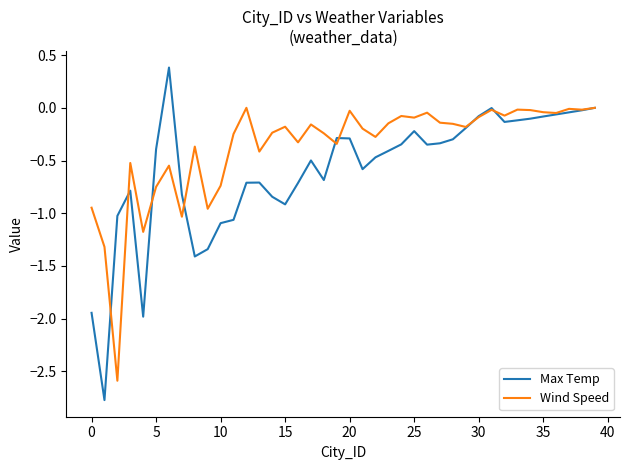

What is the lowest value of the Wind Speed series?

-2.6